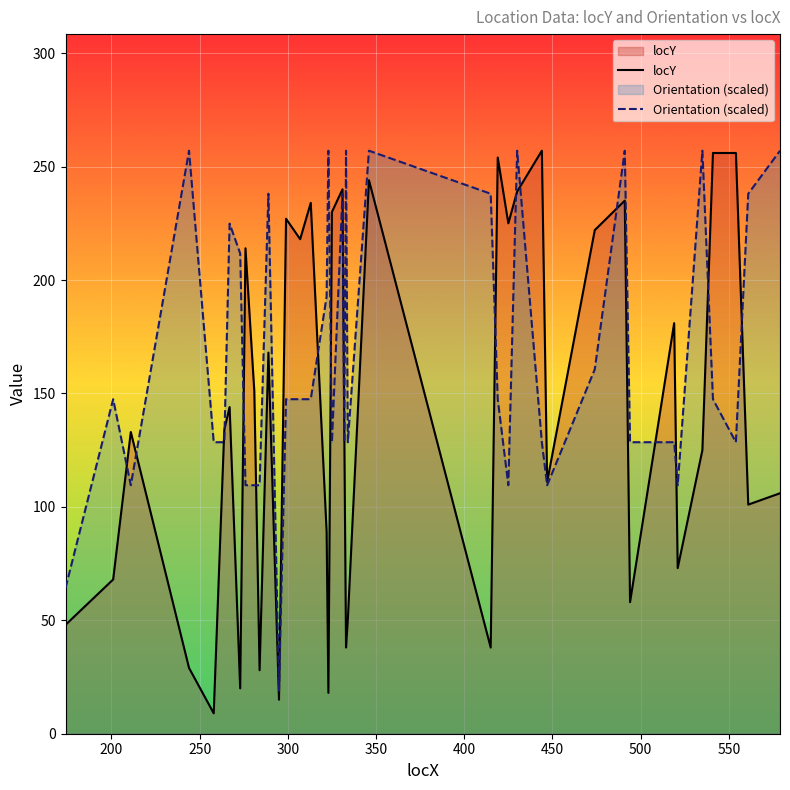

What is the minimum value for locY?

9.0